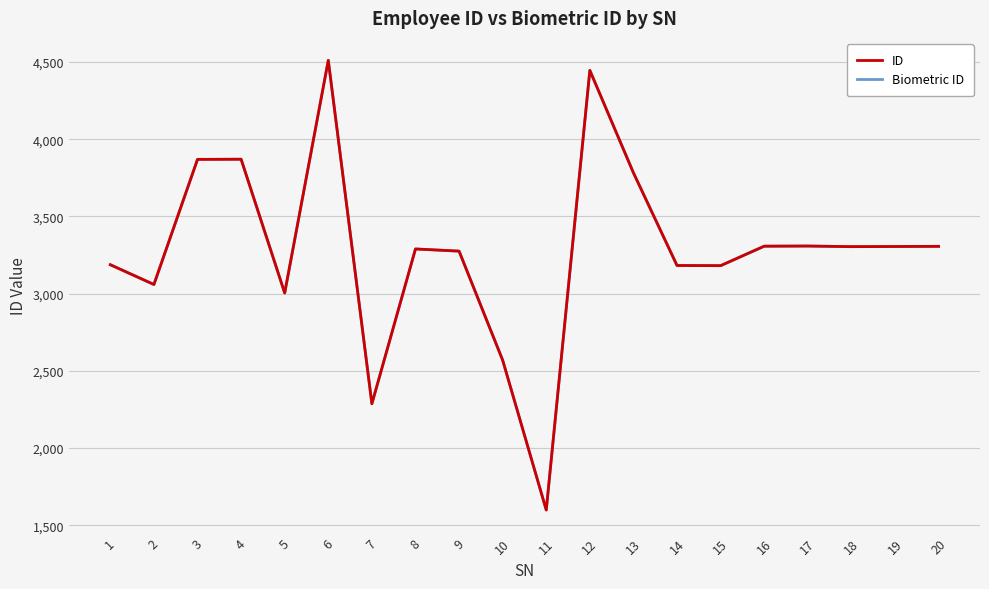

The value of Biometric ID at 8 is 4764. True or false?

False